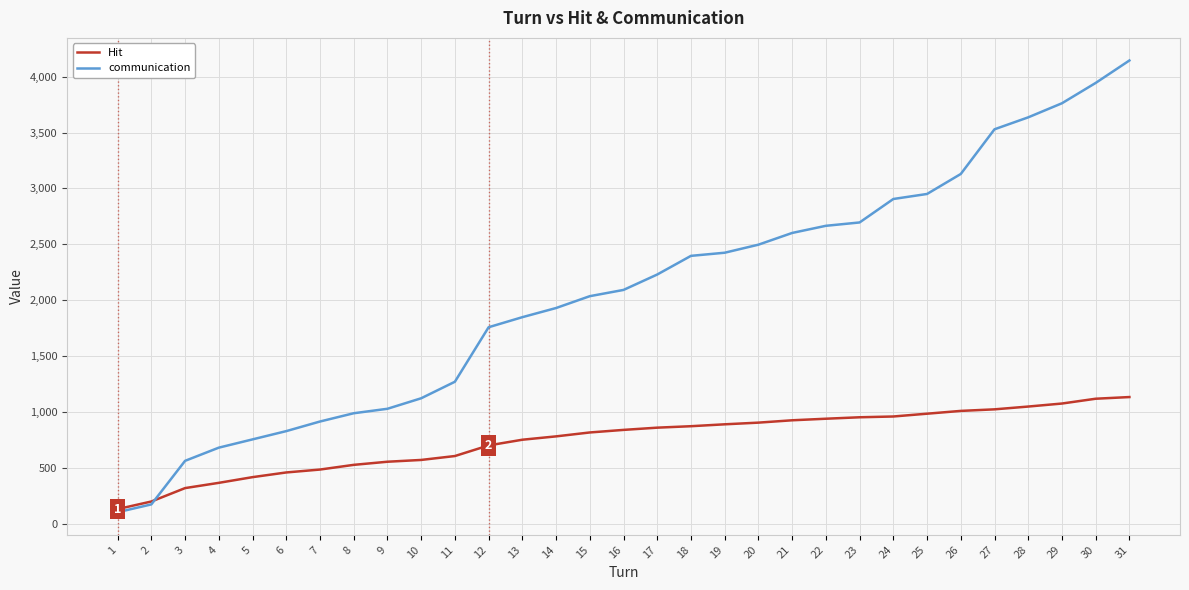

Count the number of data series in this chart.

2